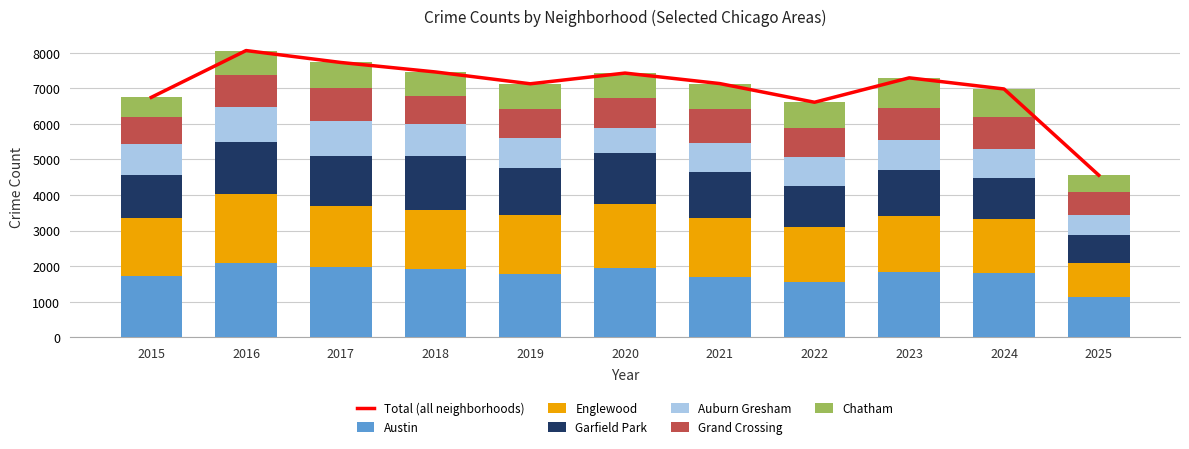

What are all the series names shown in the legend?

Austin, Englewood, Garfield Park, Auburn Gresham, Grand Crossing, Chatham